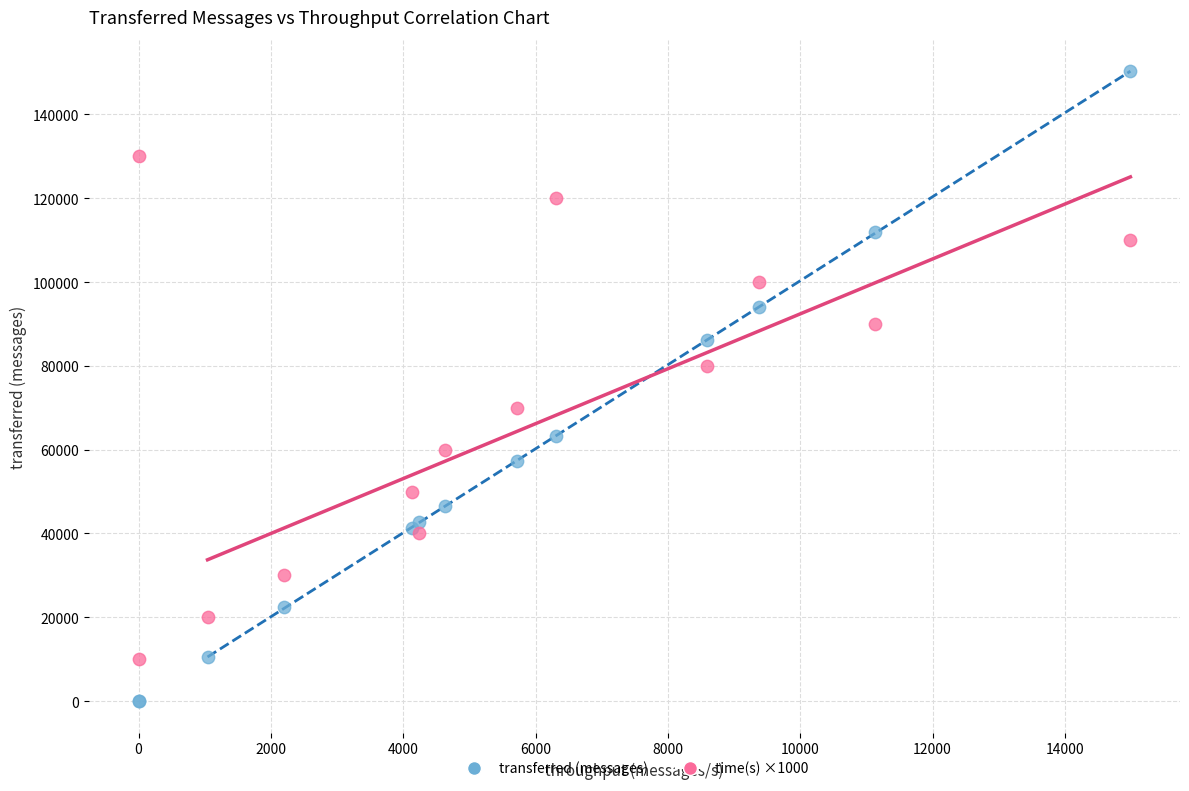

Which series has the largest Y range (max minus min)?

transferred (messages)